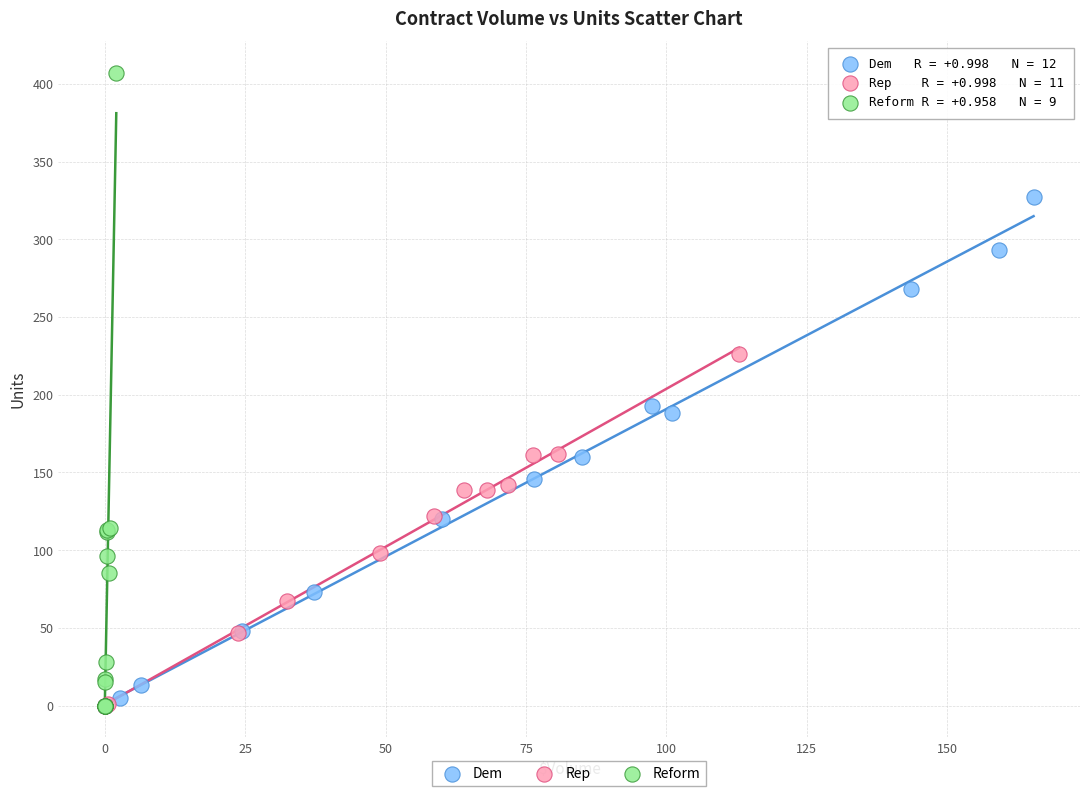

Which series has the largest Y range (max minus min)?

Reform